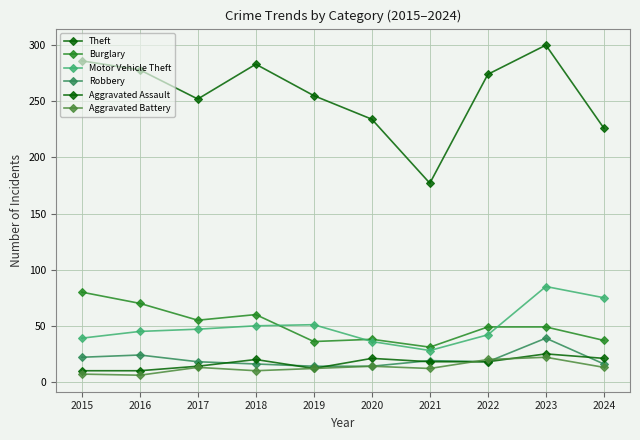

Is this an area chart (filled region under the line)?

No